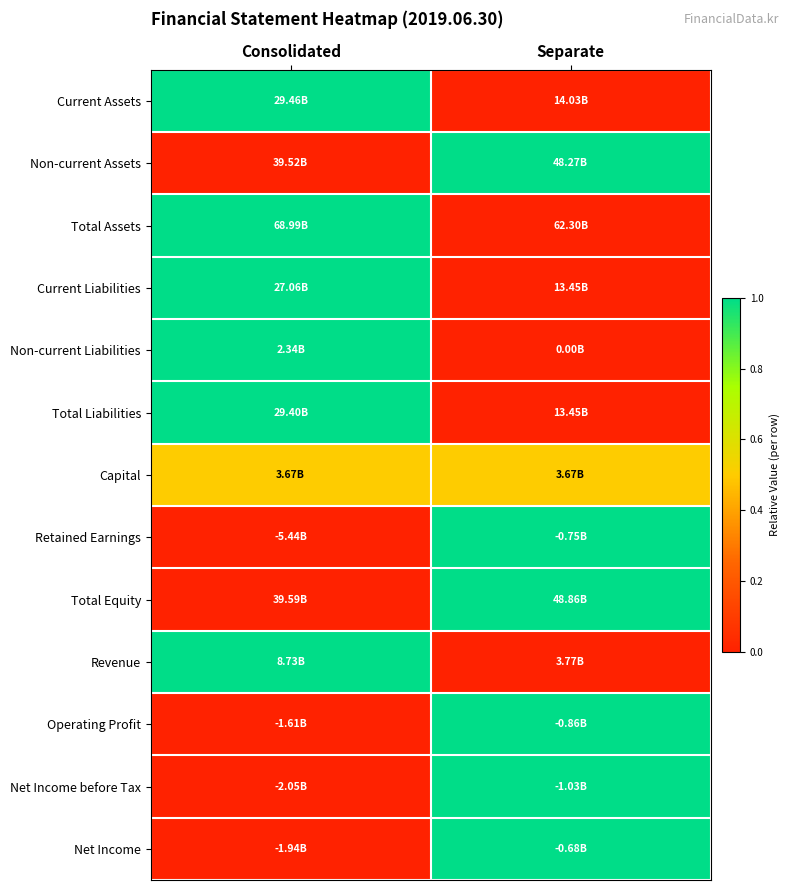

Between Separate and Consolidated, which is larger?

Consolidated